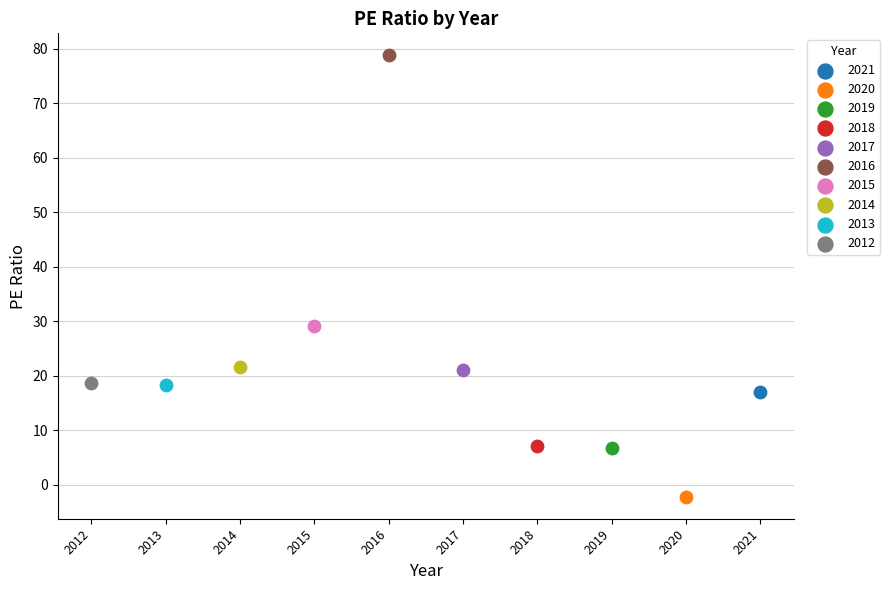

What are all the series names shown in the legend?

2021, 2020, 2019, 2018, 2017, 2016, 2015, 2014, 2013, 2012